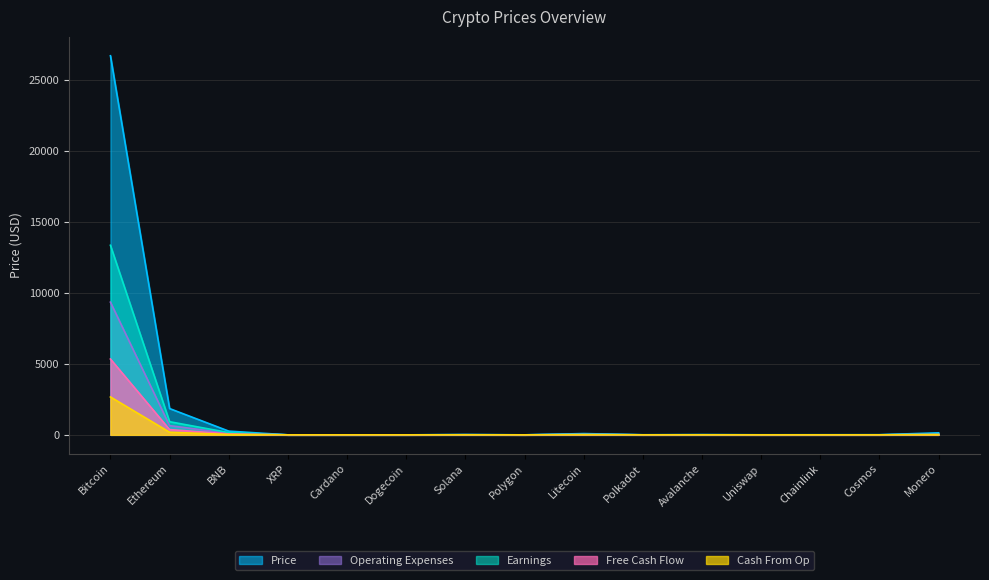

The value of Volume_scaled at Polkadot is 0.5. True or false?

True